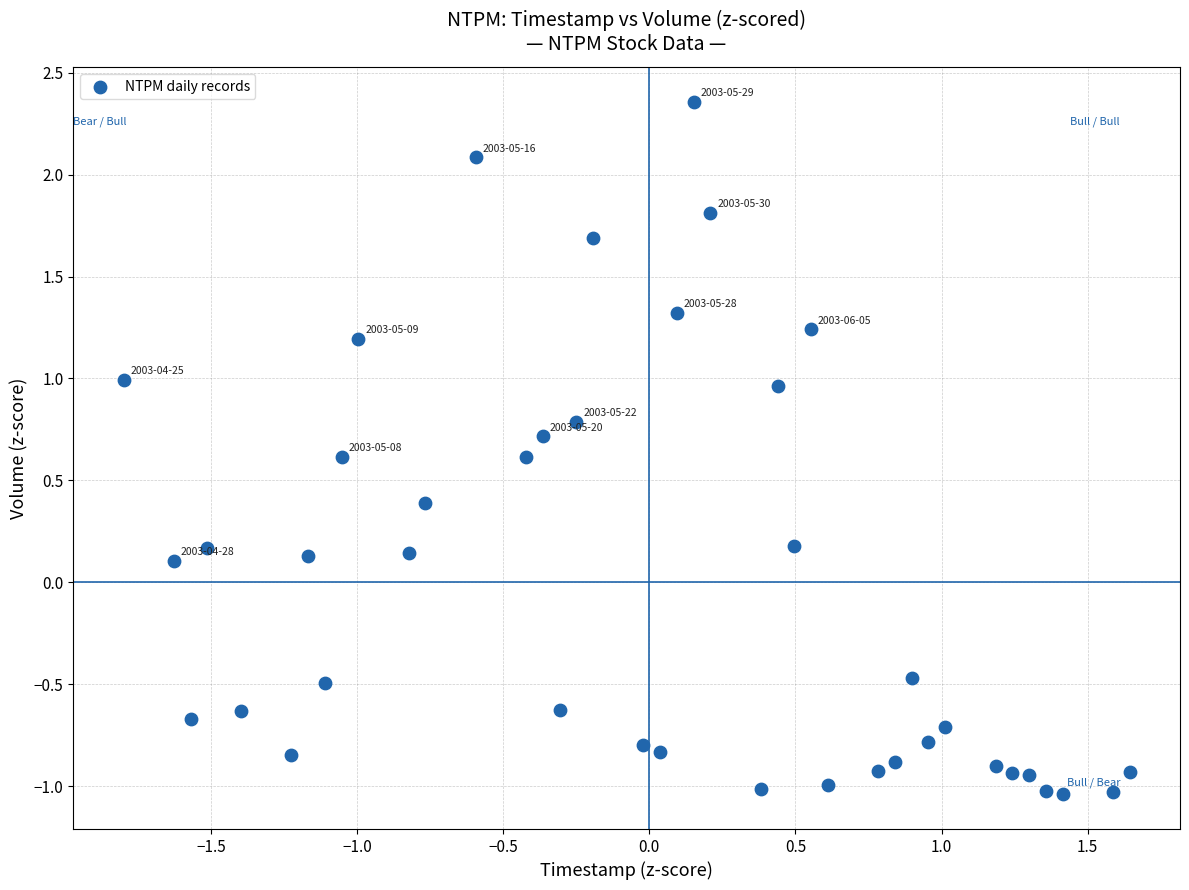

What is the range of X values (max minus min)?

3.4